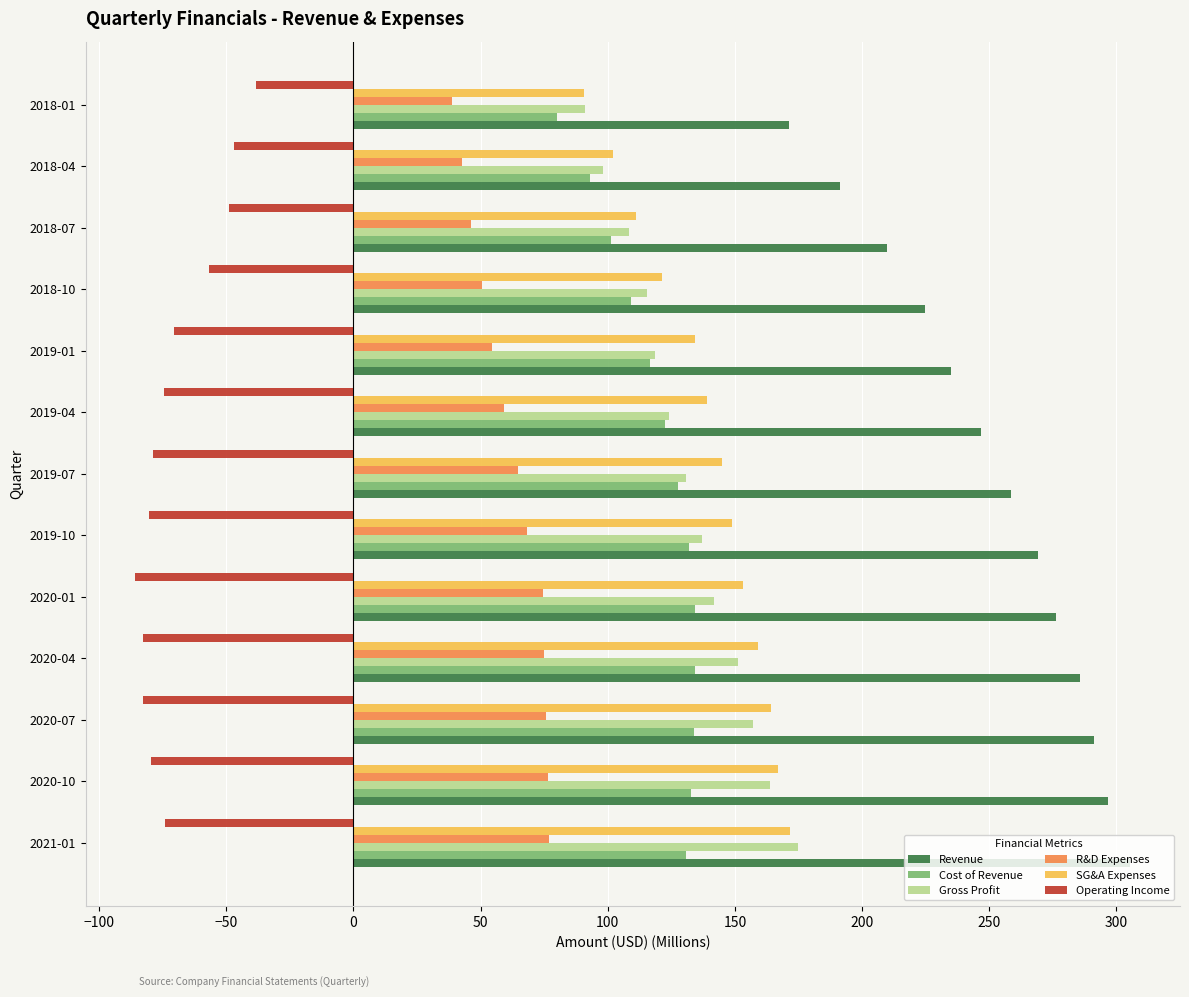

Is it true that Cost of Revenue equals 109.2 at 2018-10?

True